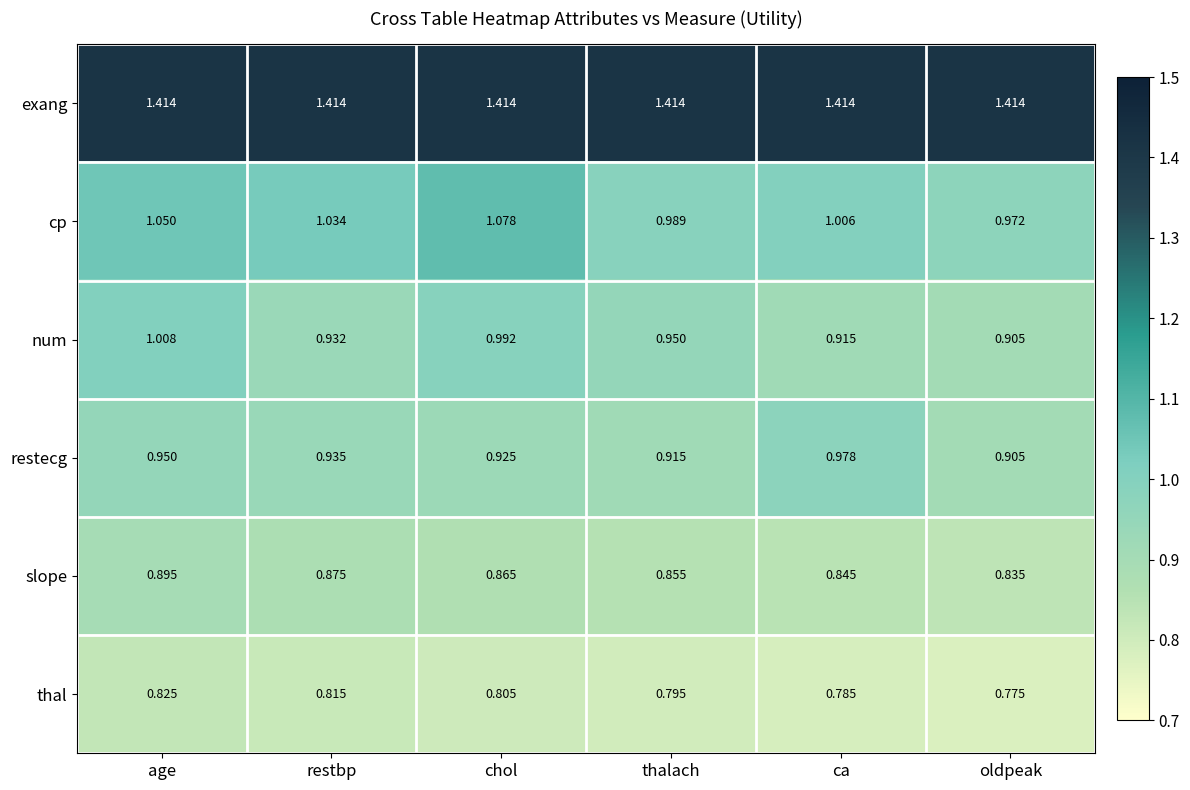

At age, list the series in order from smallest to largest.

thal, slope, restecg, num, cp, exang